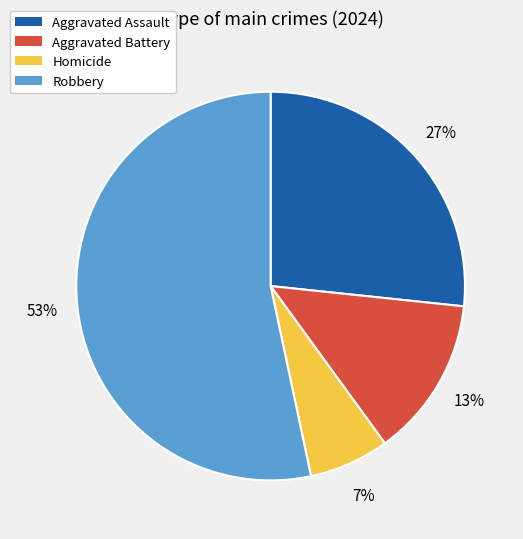

Is the sum of Aggravated Assault and Homicide greater than half?

No